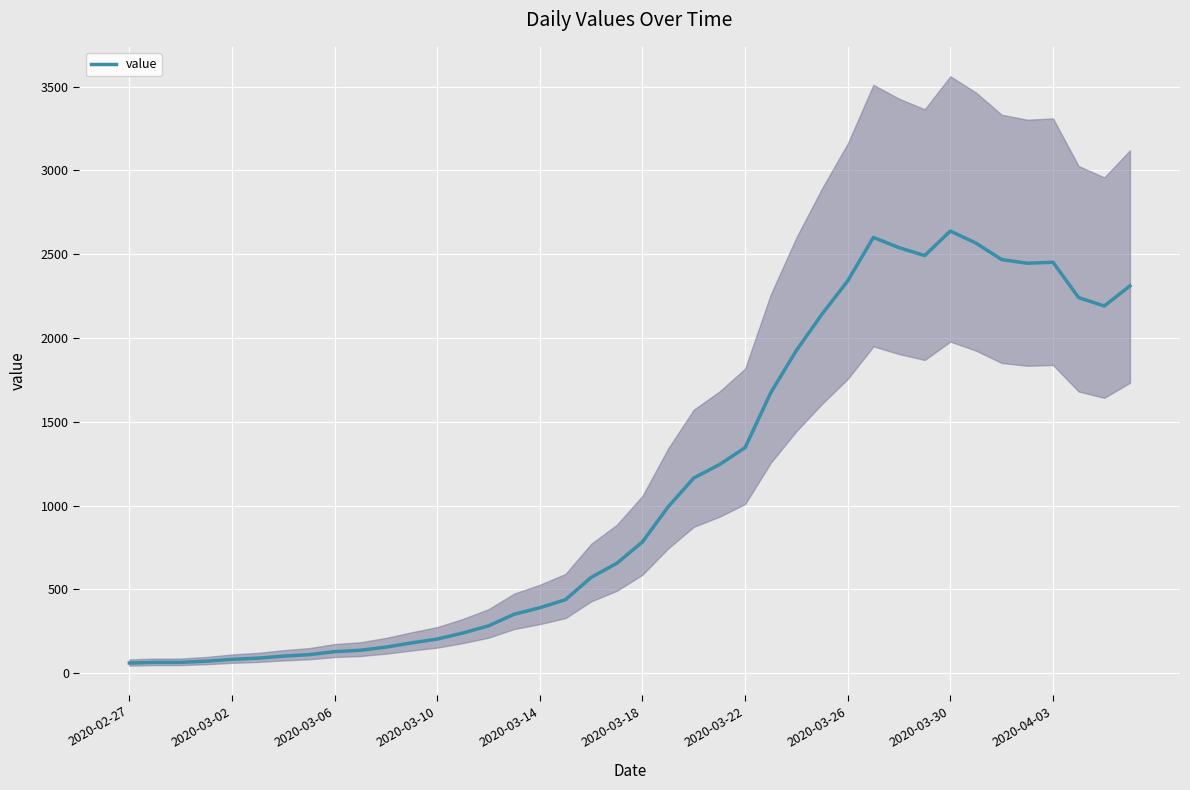

Which label corresponds to the smallest value in the chart?

2020-02-27